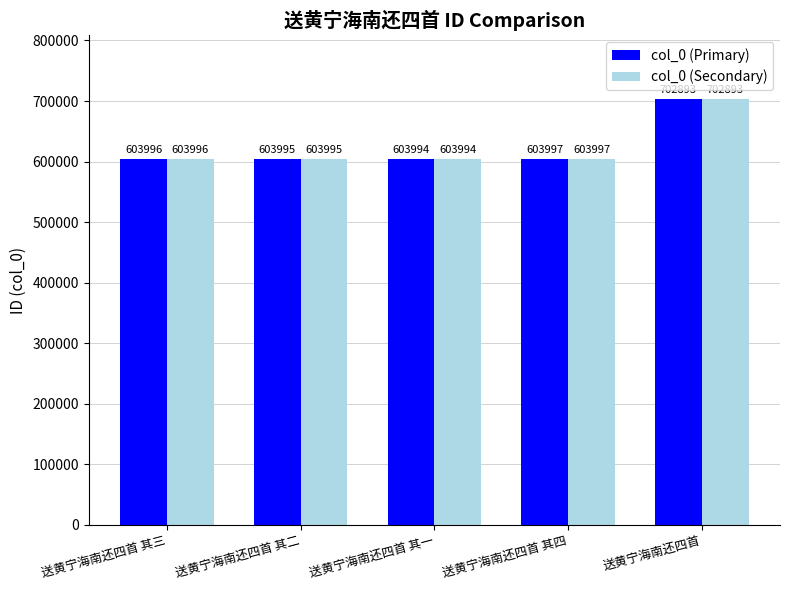

What is the total value across all series at 送黄宁海南还四首?

1405786